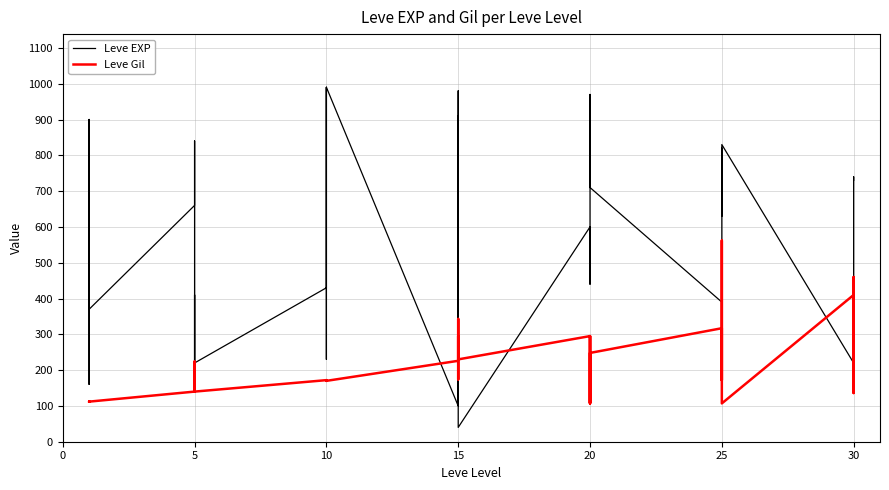

Where do Leve EXP and Leve Gil first cross each other?

10 and 15